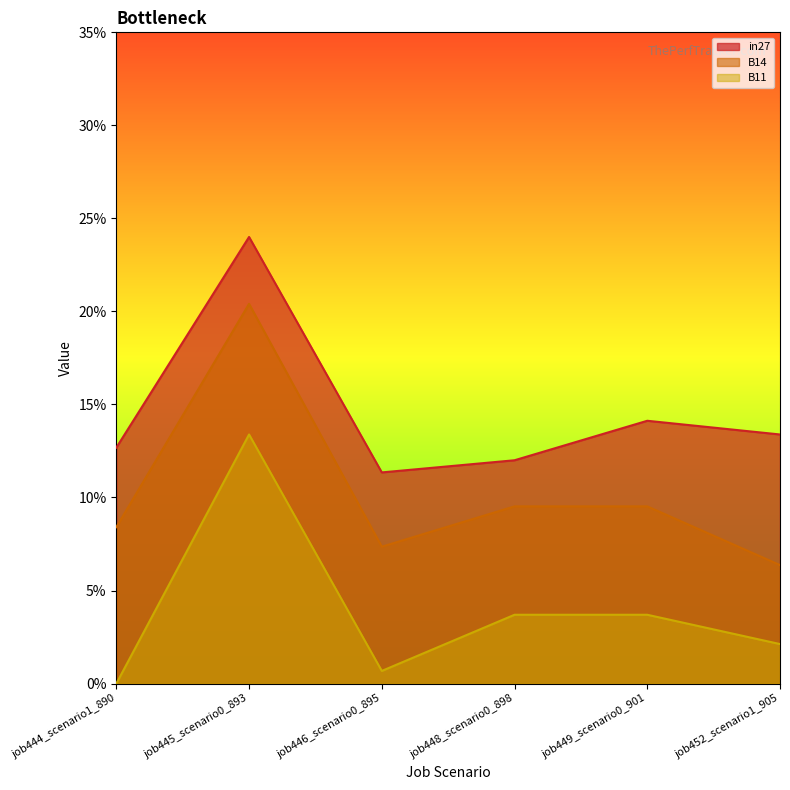

True or false: in27 has more than 1 interior local peaks.

True